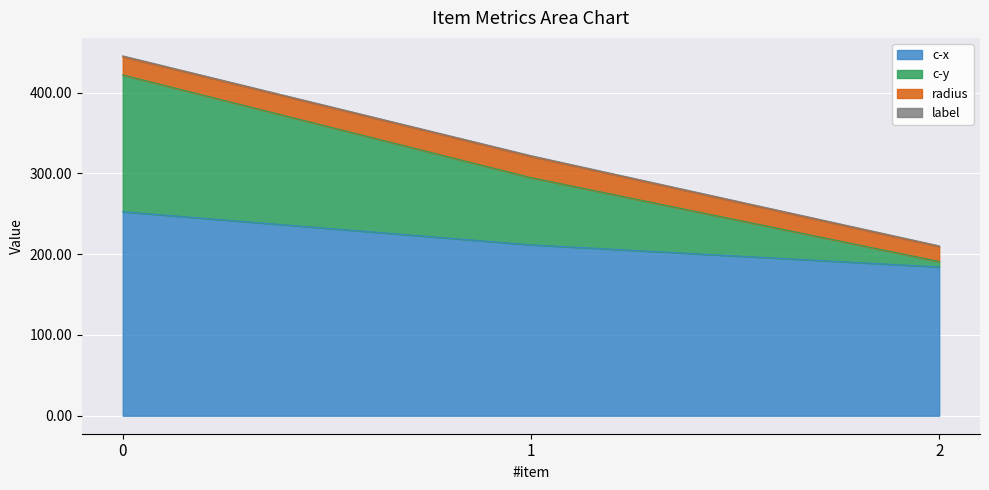

At which label is c-y closest to 326?

1